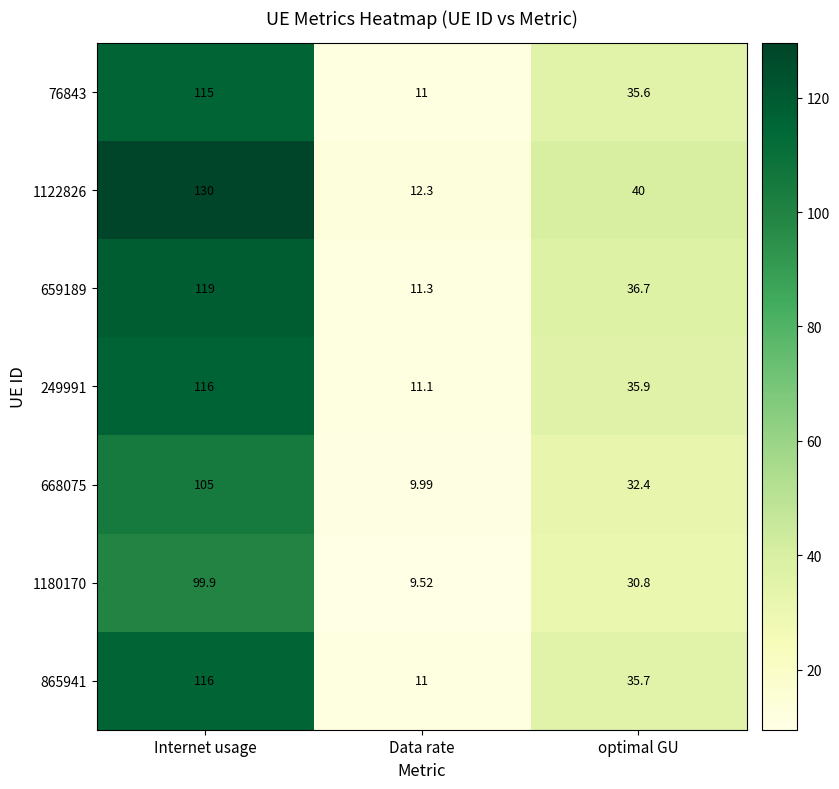

Is the value of 1122826 at Internet usage greater than the value of 76843 at optimal GU?

Yes